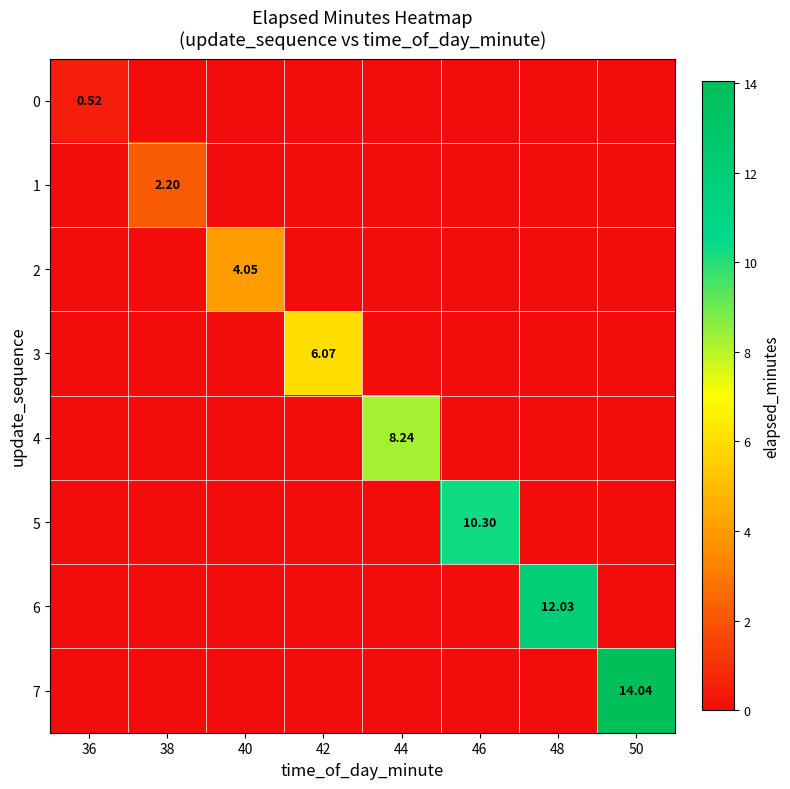

The 5 series shows 0.0 at 44. True or false?

True